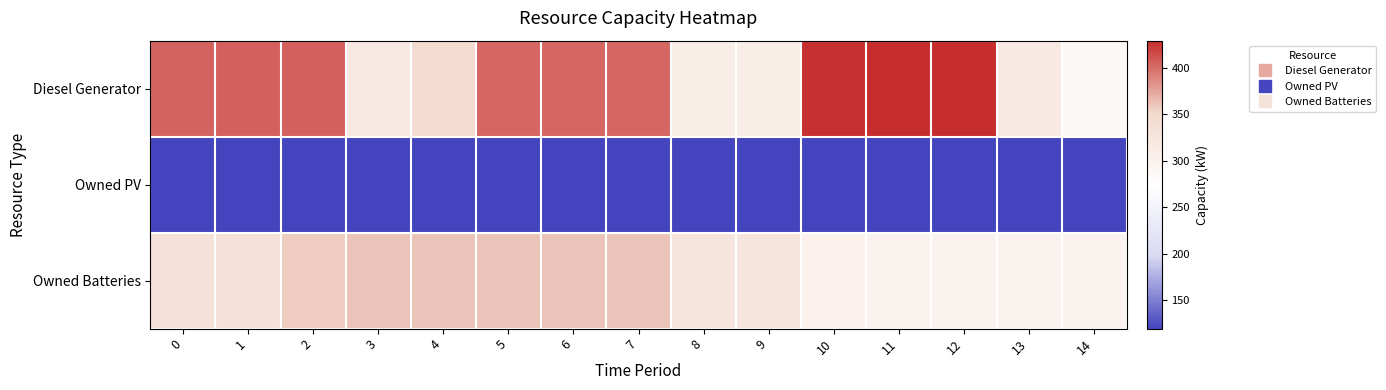

List the series in order of their overall mean, highest first.

Diesel Generator, Owned Batteries, Owned PV